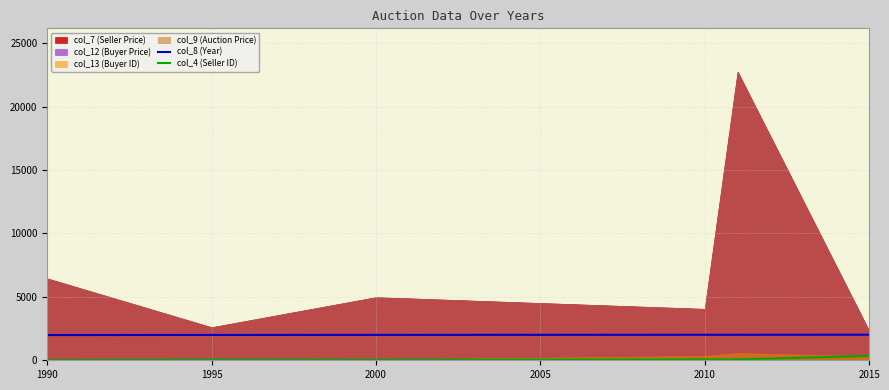

Is it true that col_8 (Year) equals 887 at 2010?

False